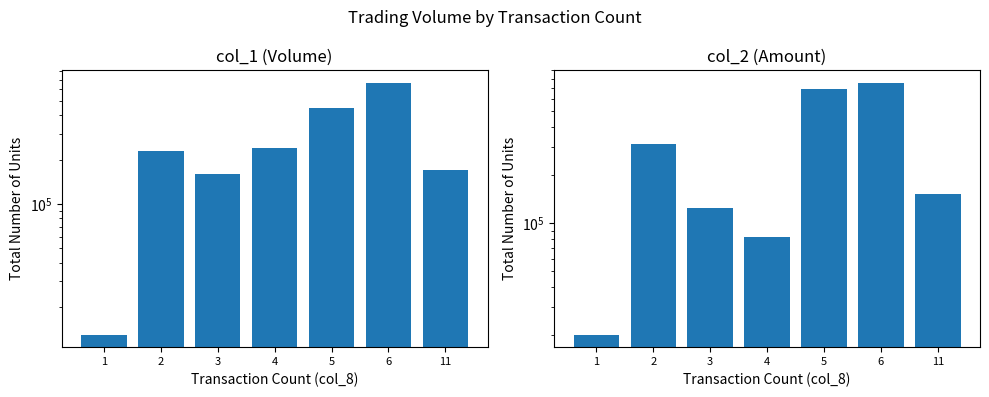

Reading right to left, what are all the values shown in this chart?

col_1: 170000	665000	447000	240000	159000	231000	13000
col_2: 151800	751500	685160	82300	124710	313900	20150